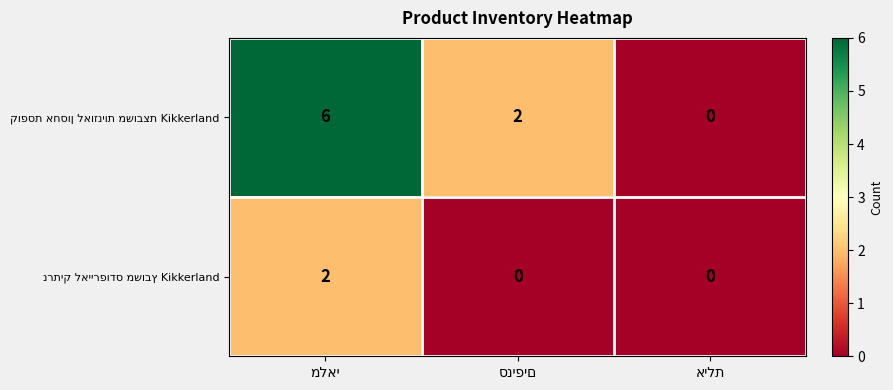

What is the greatest value displayed?

6